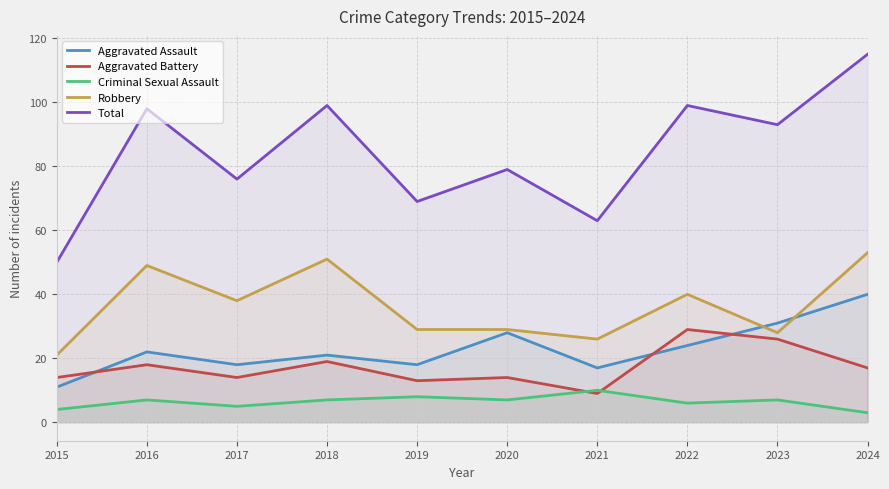

Count the number of data series in this chart.

5